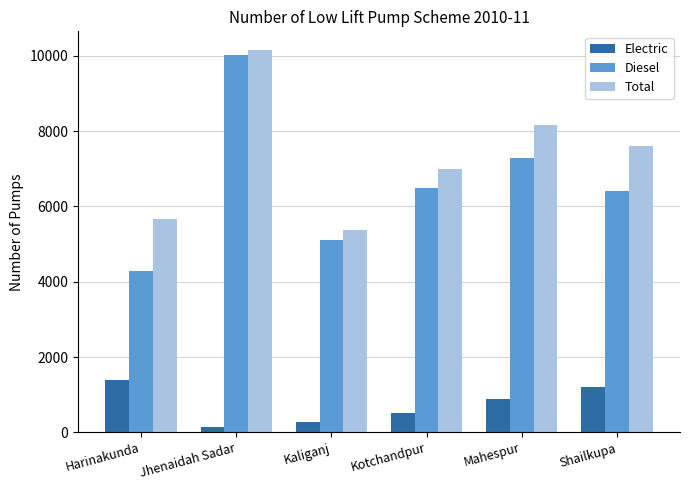

Which series has the largest range (max minus min)?

Diesel